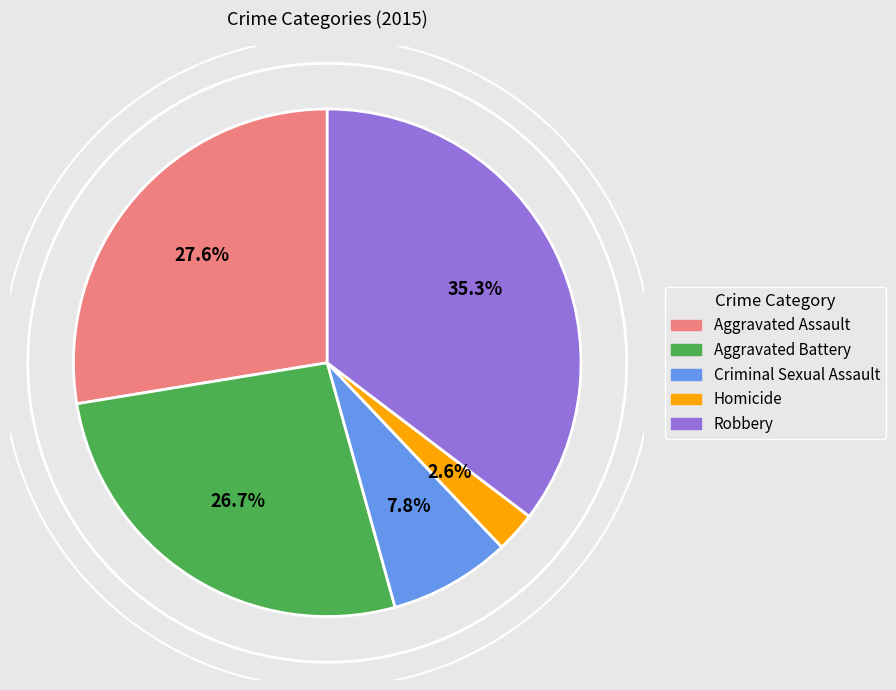

Between Robbery and Aggravated Assault, which is larger?

Robbery